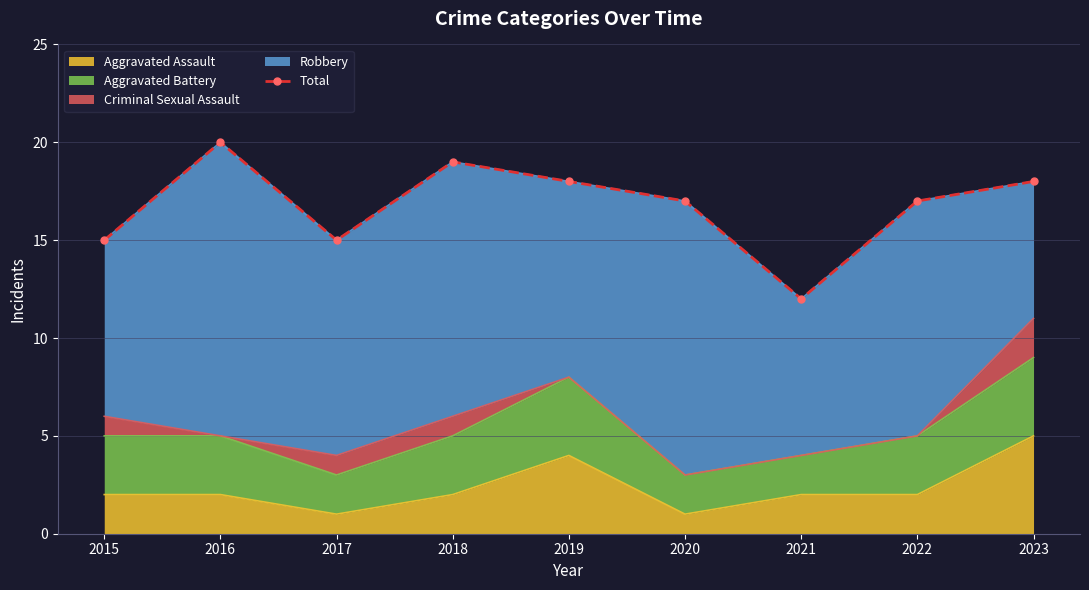

What is the smallest value displayed?

12